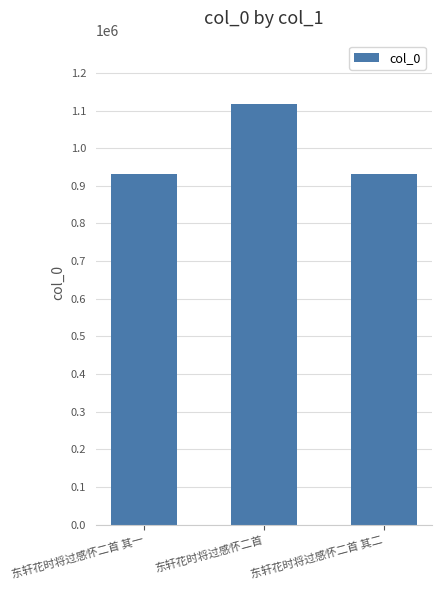

The value at 东轩花时将过感怀二首 其一 is 930998. True or false?

True